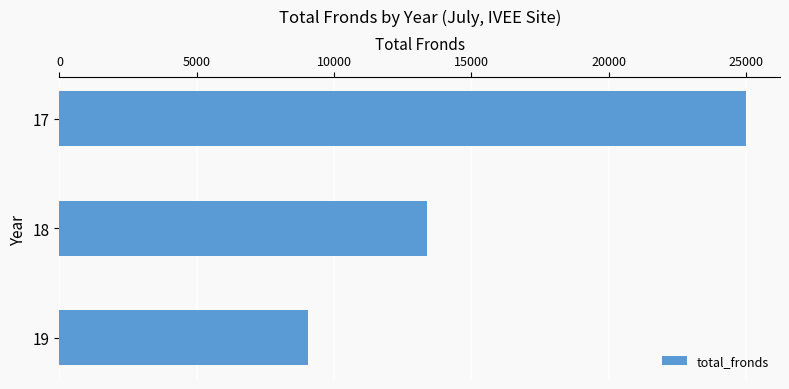

What is the difference between the second highest and minimum values?

4320